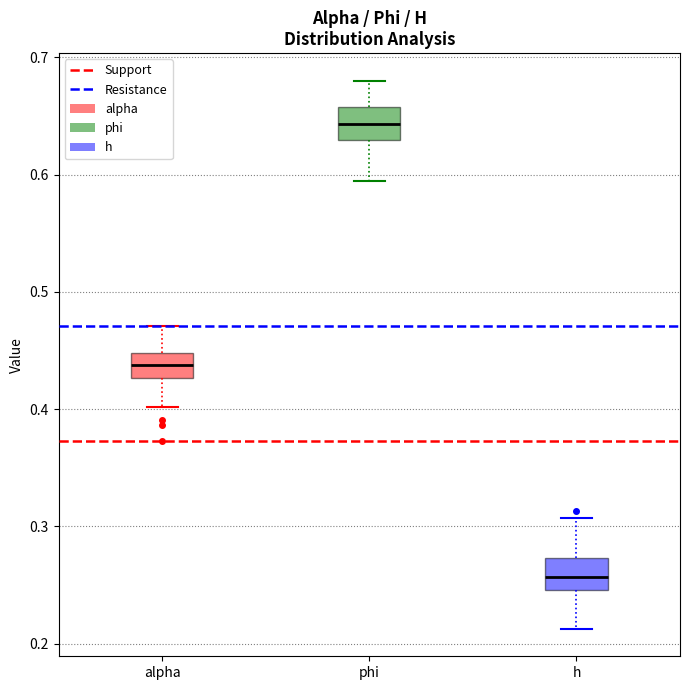

Where does the upper whisker of the box for alpha end on the y-axis? The values are not printed on the chart, so give them approximately, as read against the axis.

0.47